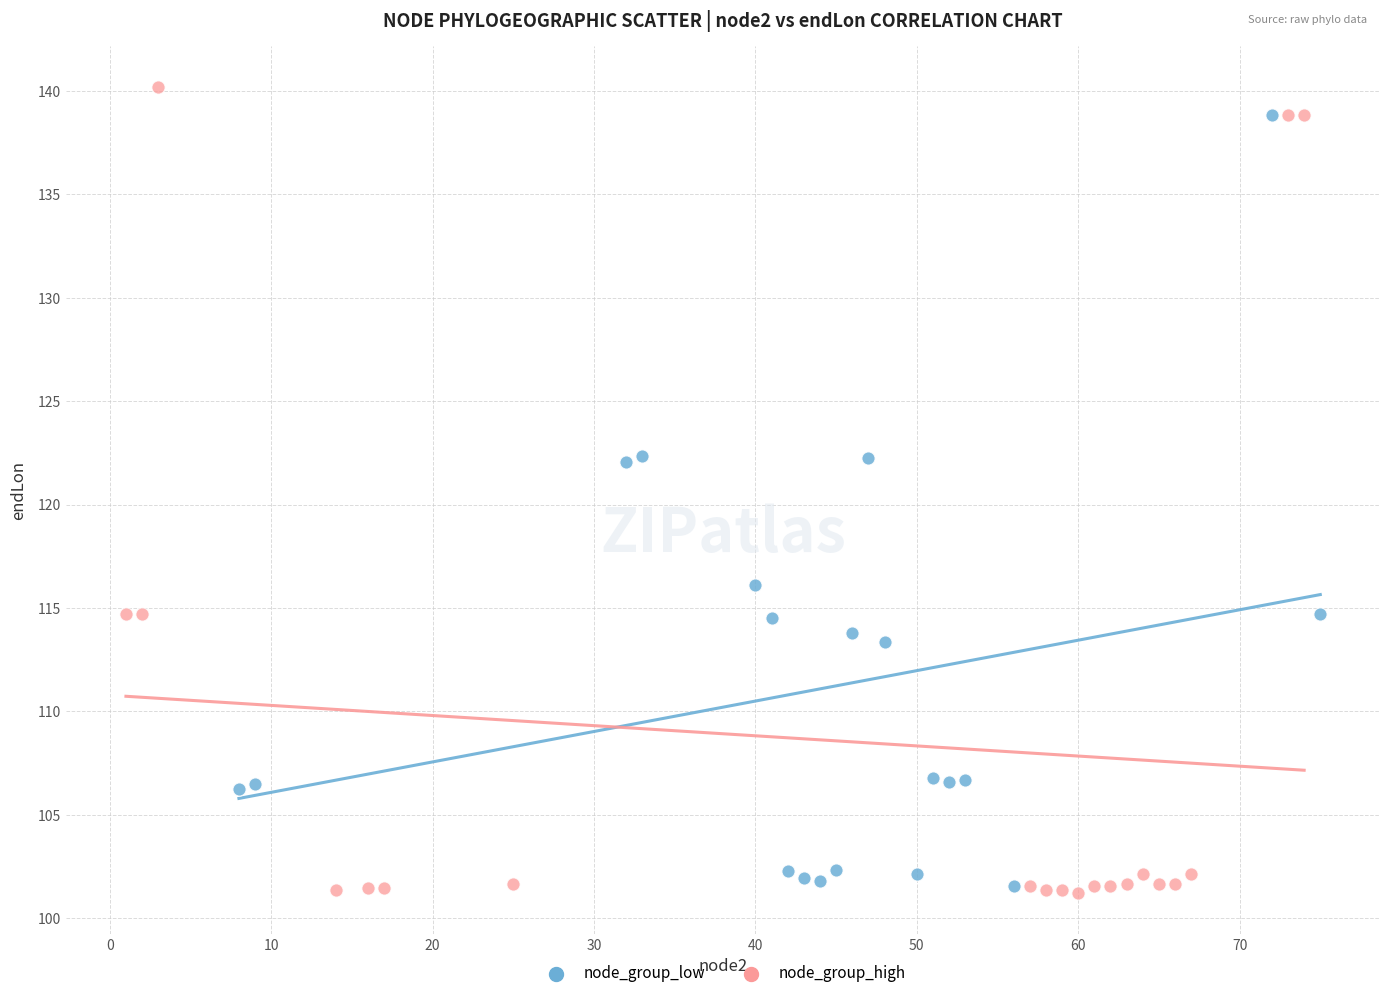

Which series reaches the maximum Y coordinate?

node_group_high